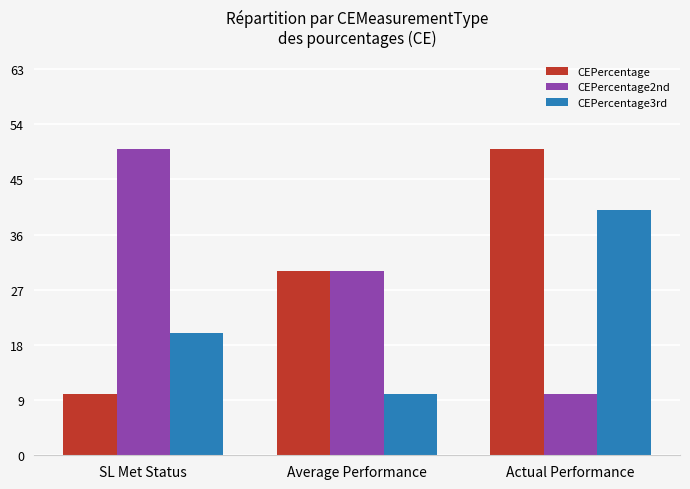

What is the sum of all CEPercentage values?

90